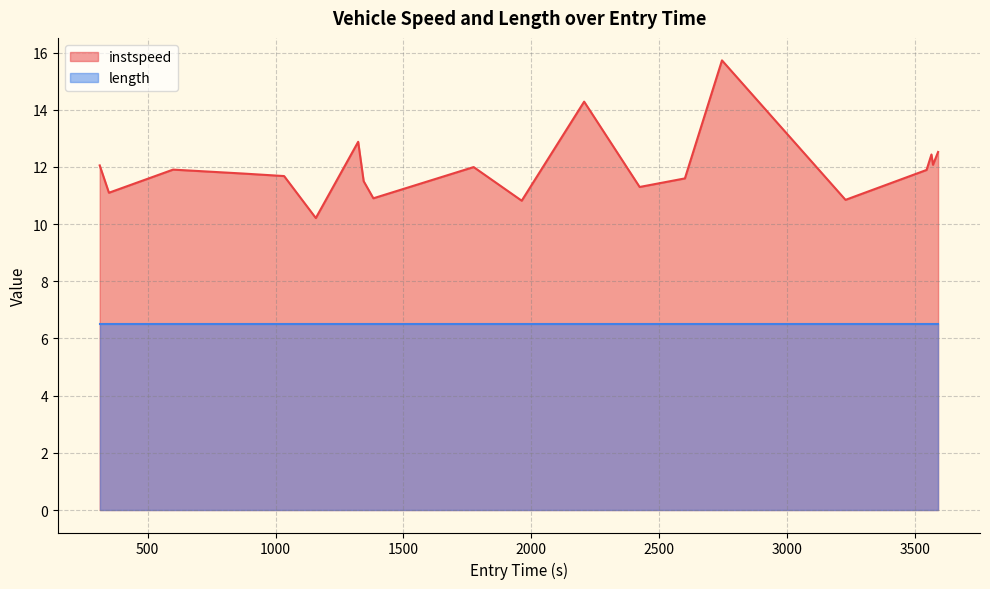

How many distinct data groups are displayed?

2